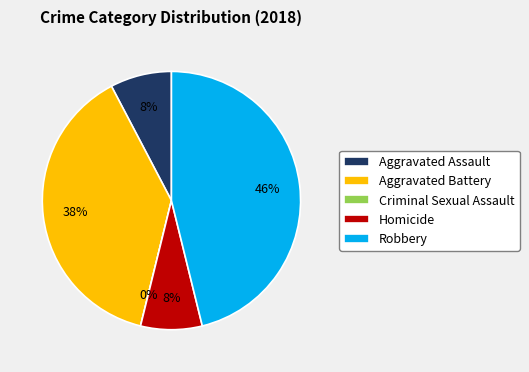

The Aggravated Battery slice represents 29% of the pie. True or false?

False